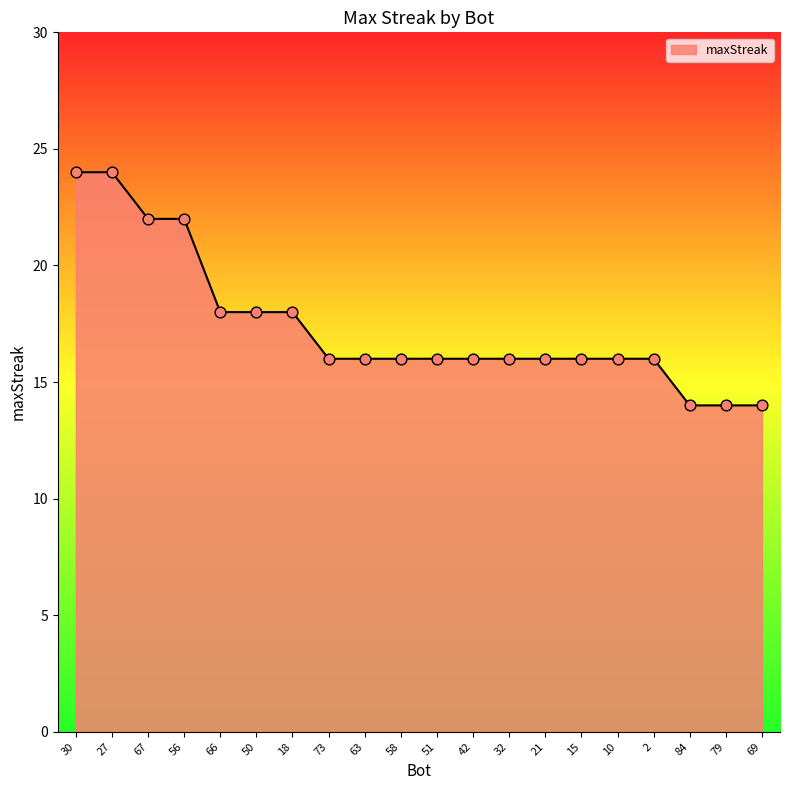

What is the ratio of the value at 79 to the value at 42?

0.9